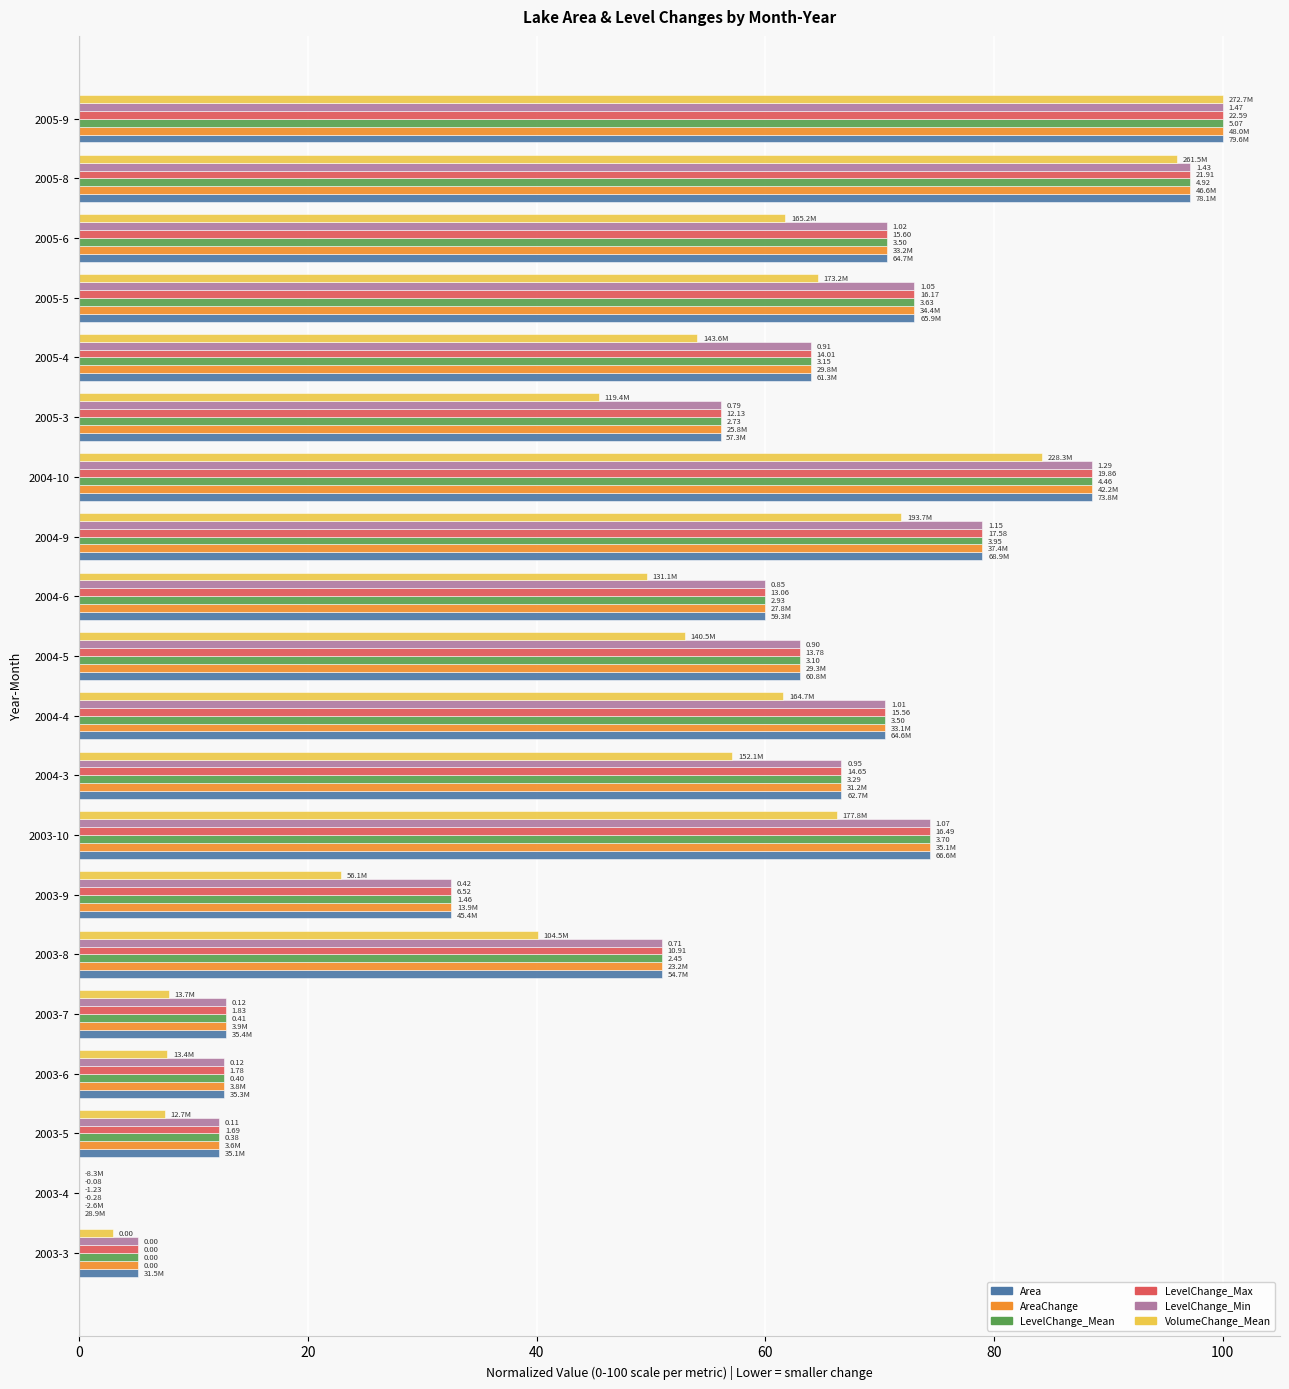

What are all the series names shown in the legend?

Area, AreaChange, LevelChange_Mean, LevelChange_Max, LevelChange_Min, VolumeChange_Mean